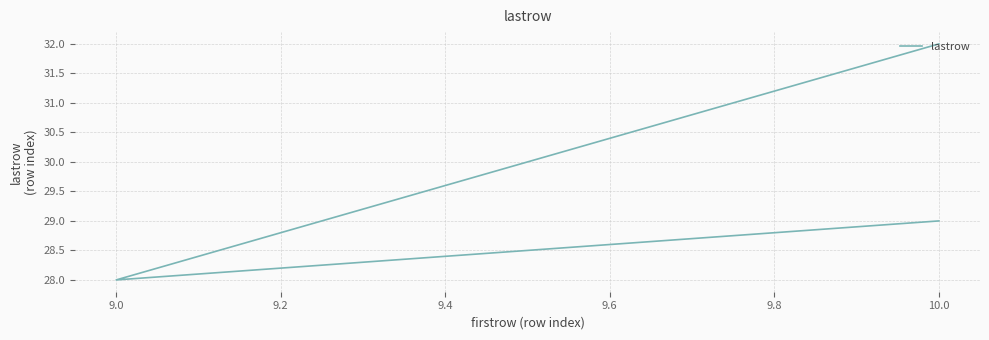

How many values exceed 29?

1